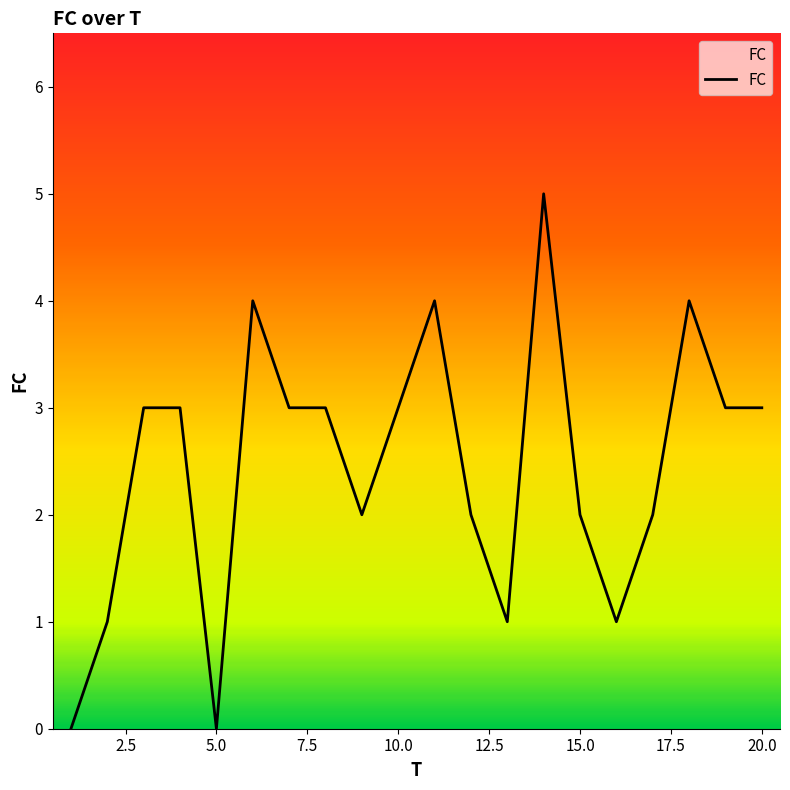

What is the difference between the maximum and minimum values?

5